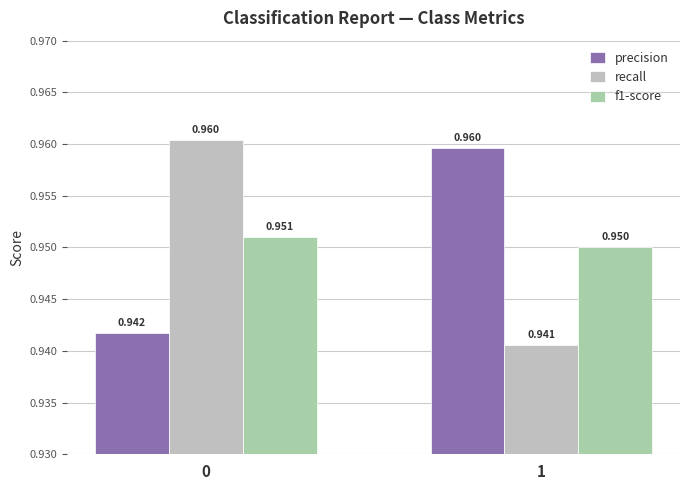

What is the total value across all series at 0?

2.9